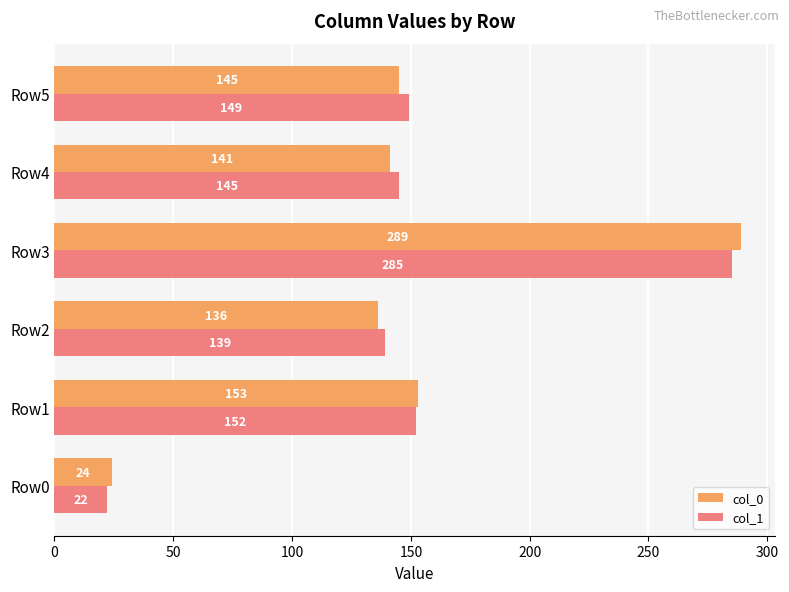

At which label is col_1 closest to 153?

Row1